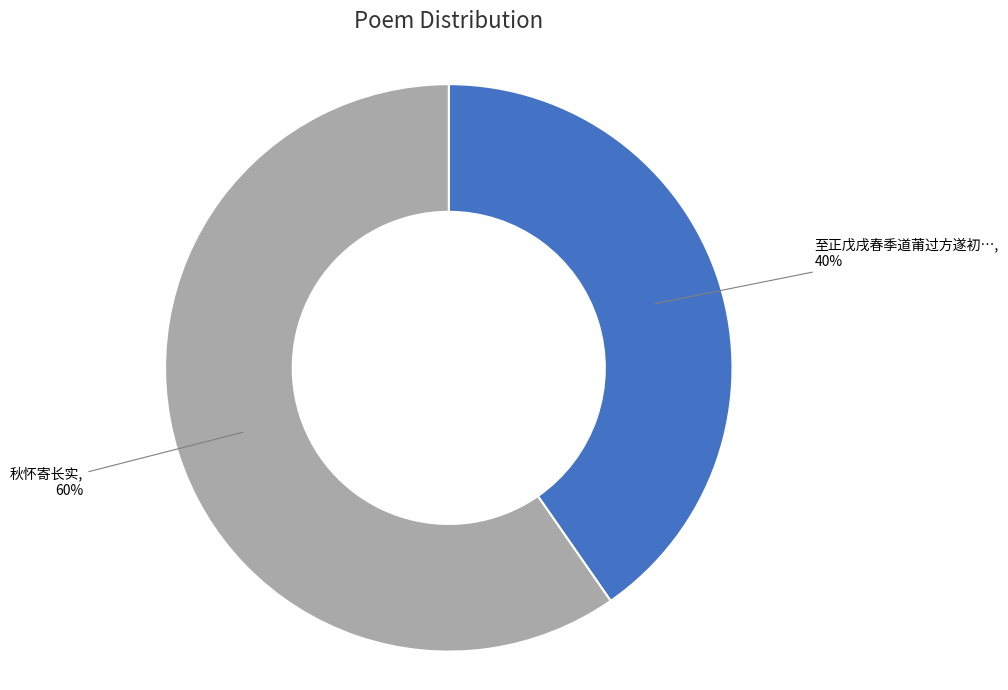

Does any single category account for the majority?

Yes